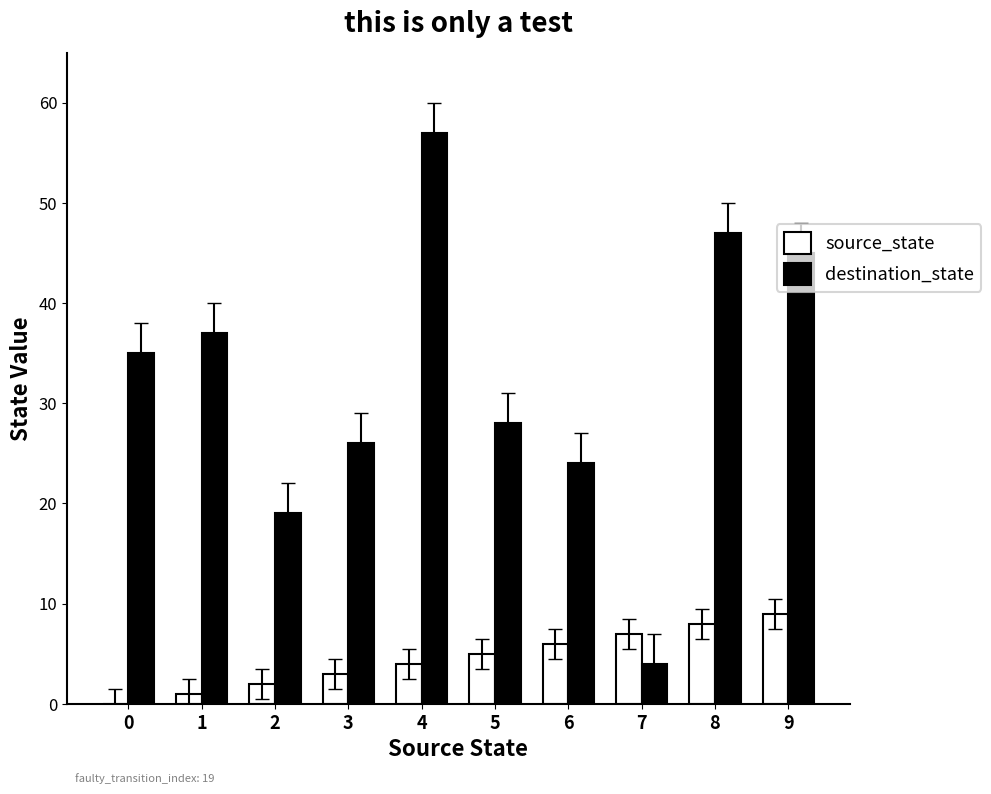

What is the sum of all source_state values?

45